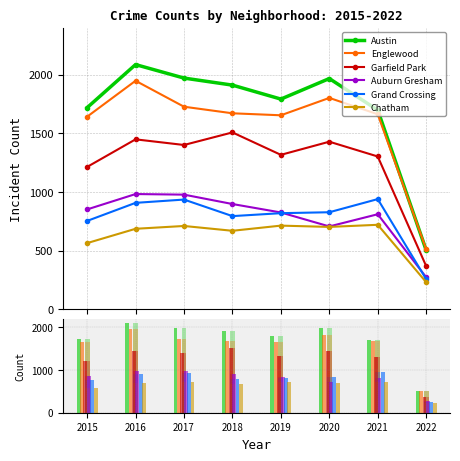

What is the value of the Auburn Gresham bar at the 8th from the left?

274